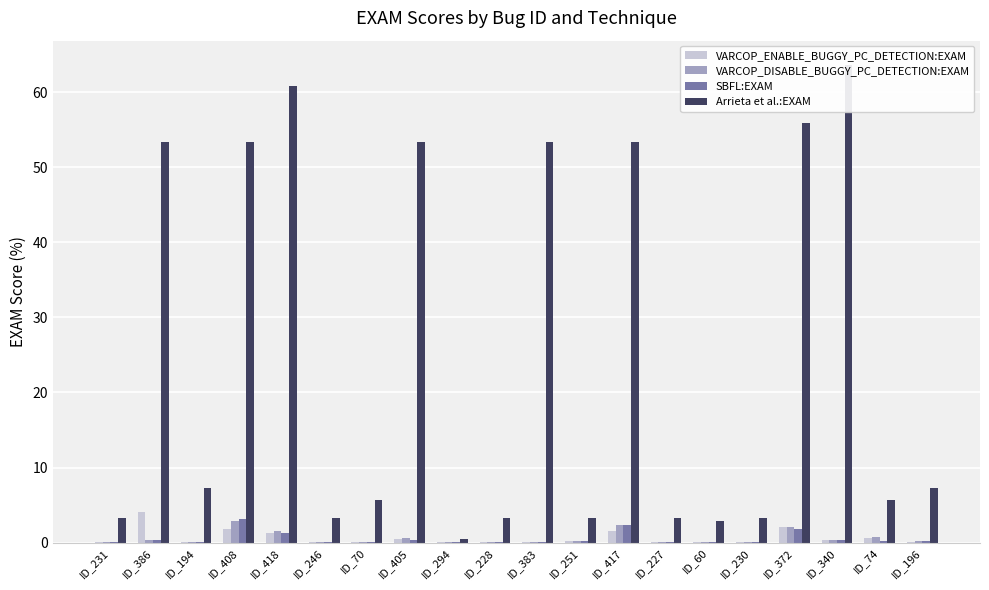

What is the label of the 15th bar from the right?

ID_246